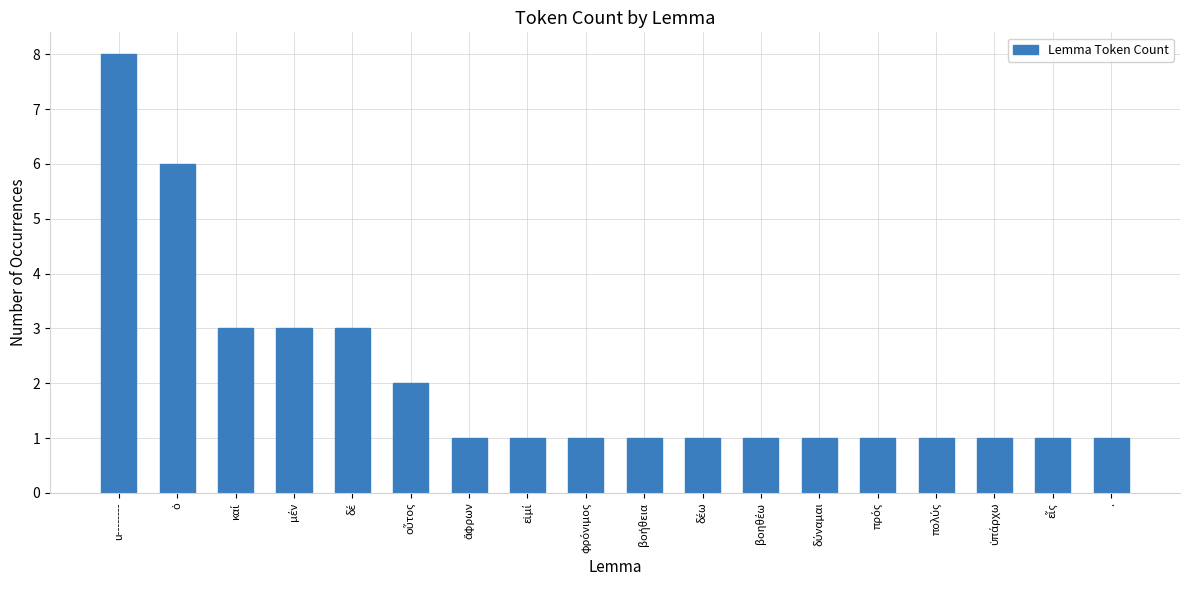

Which label corresponds to the largest value in the chart?

u--------